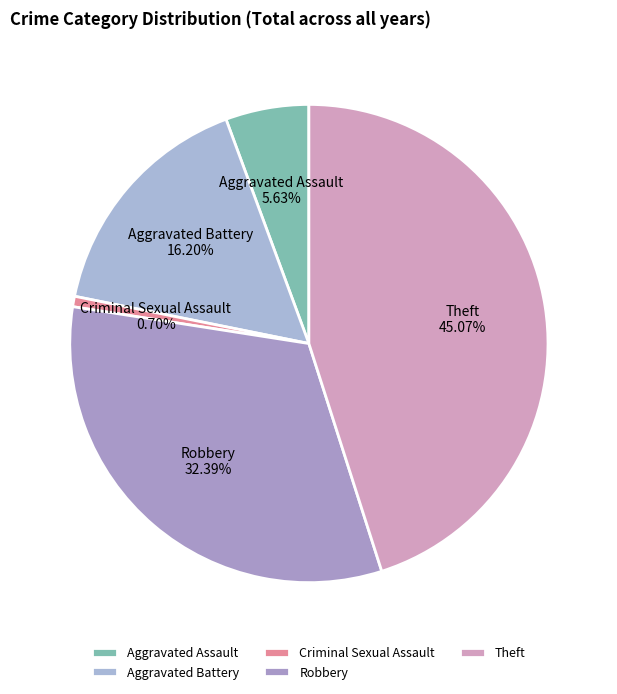

Rank the categories by value from highest to lowest.

Theft, Robbery, Aggravated Battery, Aggravated Assault, Criminal Sexual Assault